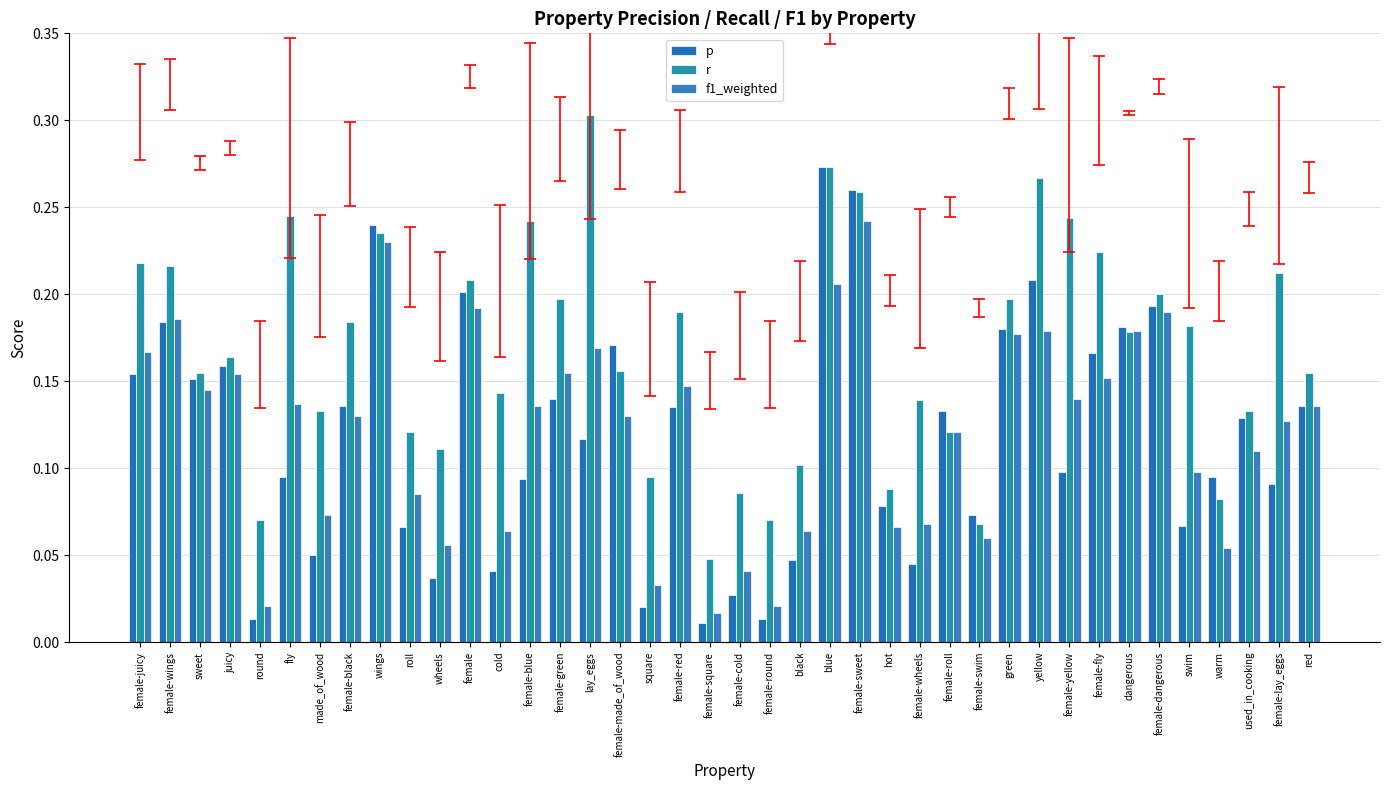

At female-fly, list the series in order from smallest to largest.

f1_weighted, p, r